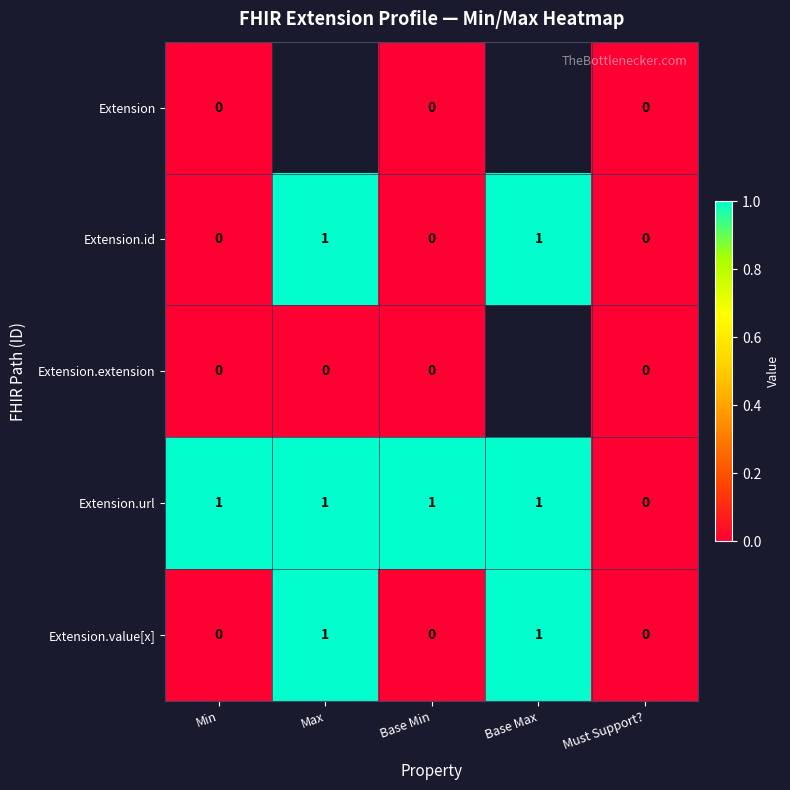

At which label does Extension.url reach its minimum?

Must Support?